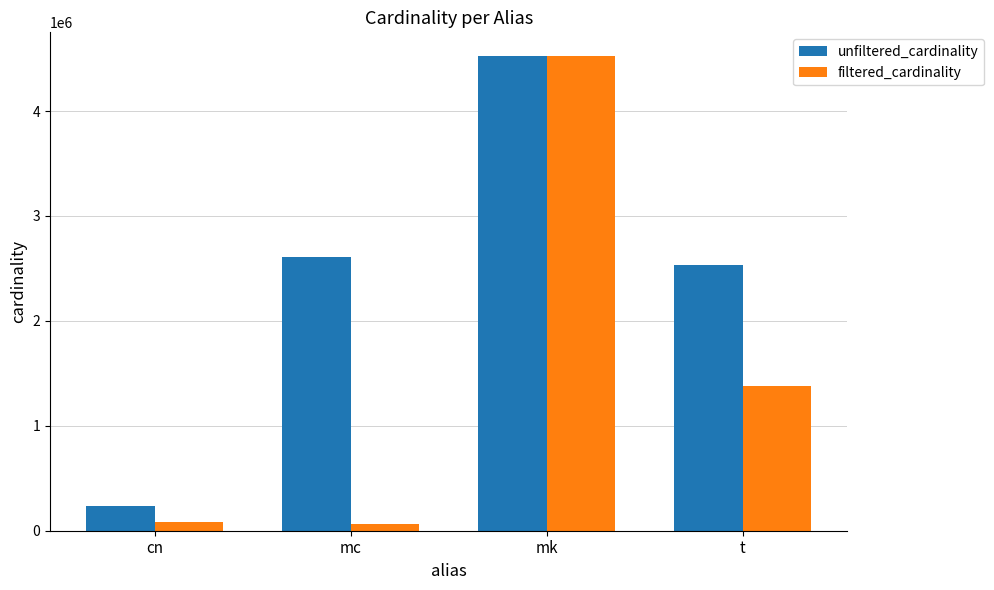

Which series has the largest total across all categories?

unfiltered_cardinality